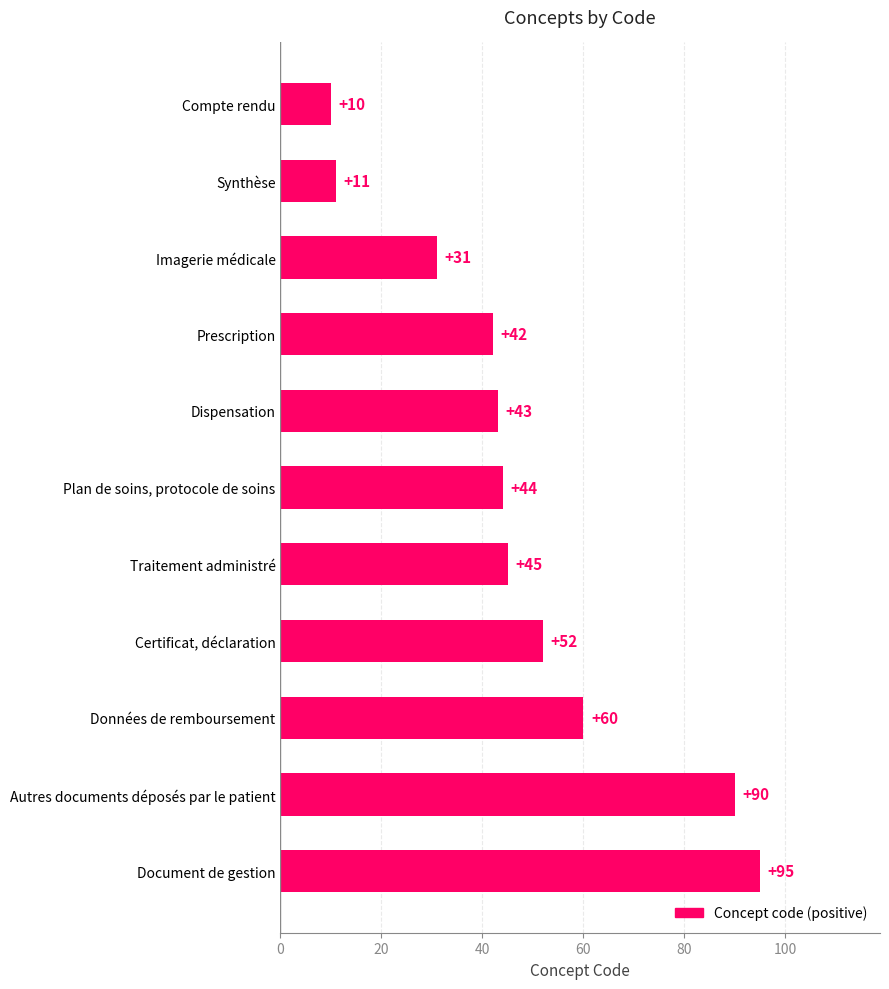

What is the sum of all values?

523